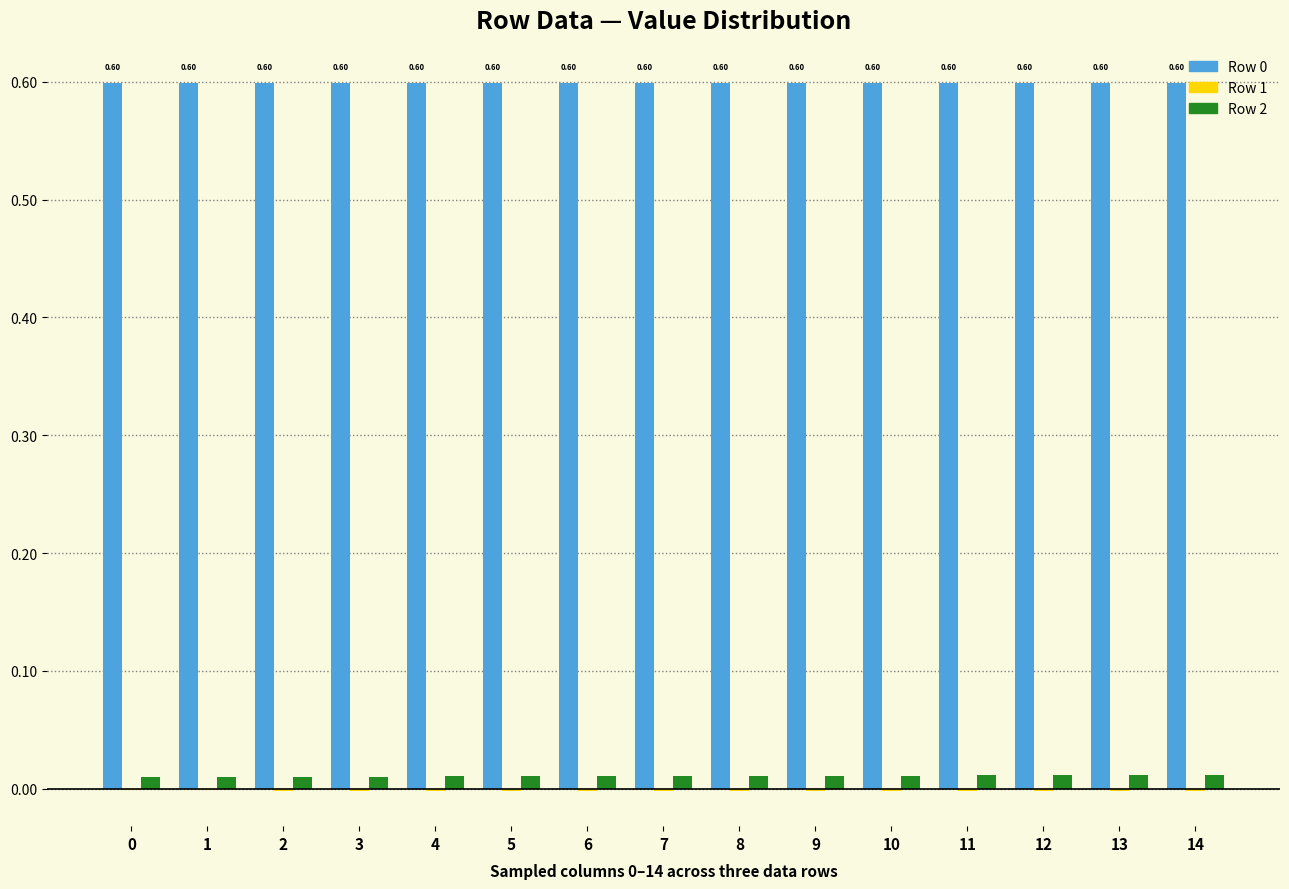

Reading right to left, what are all the values shown in this chart?

Row 0: 14=0.6	13=0.6	12=0.6	11=0.6	10=0.6	9=0.6	8=0.6	7=0.6	6=0.6	5=0.6	4=0.6	3=0.6	2=0.6	1=0.6	0=0.6
Row 1: 14=-0.0	13=-0.0	12=-0.0	11=-0.0	10=-0.0	9=-0.0	8=-0.0	7=-0.0	6=-0.0	5=-0.0	4=-0.0	3=-0.0	2=-0.0	1=-0.0	0=-0.0
Row 2: 14=0.0	13=0.0	12=0.0	11=0.0	10=0.0	9=0.0	8=0.0	7=0.0	6=0.0	5=0.0	4=0.0	3=0.0	2=0.0	1=0.0	0=0.0